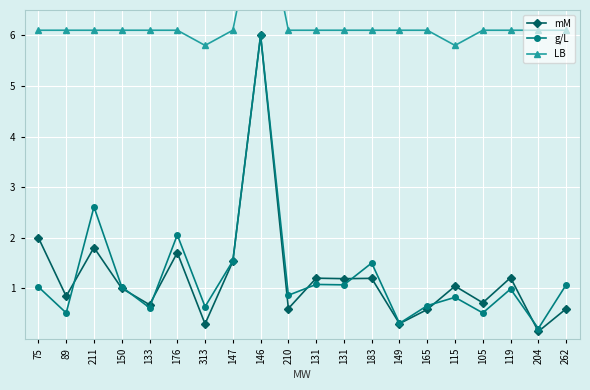

List the labels in order of LB value, smallest first.

313, 115, 75, 89, 211, 150, 133, 176, 147, 210, 131, 131, 183, 149, 165, 105, 119, 204, 262, 146